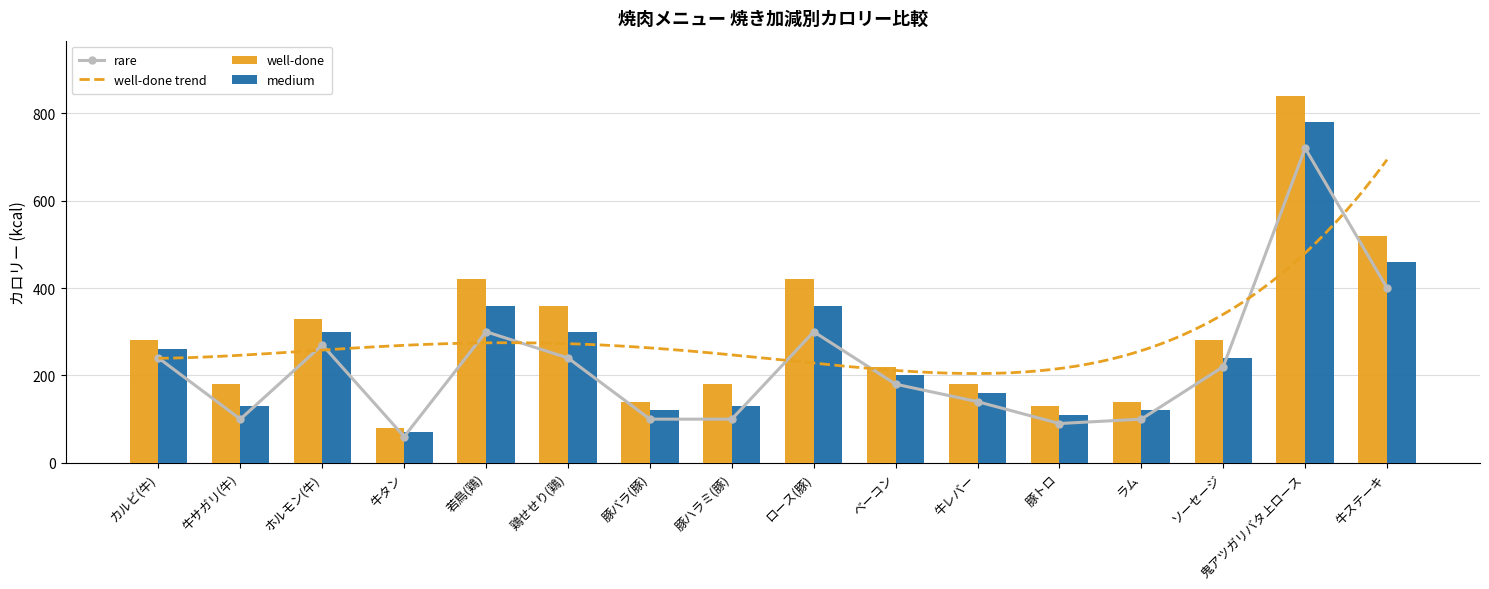

Is the value of medium at 鶏せせり(鶏) greater than the value of well-done at ソーセージ?

Yes